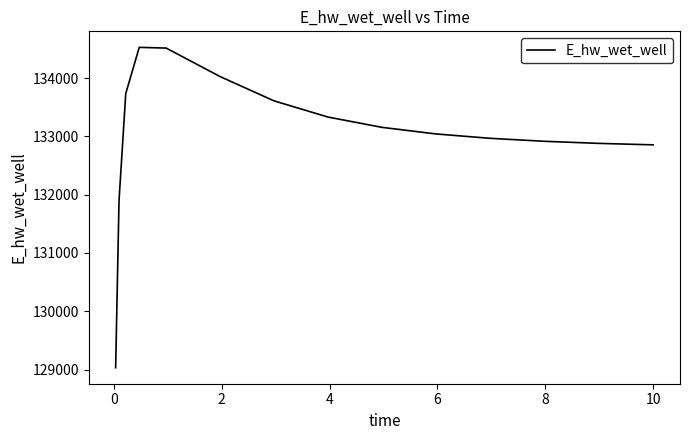

What is the smallest value displayed?

129032.5